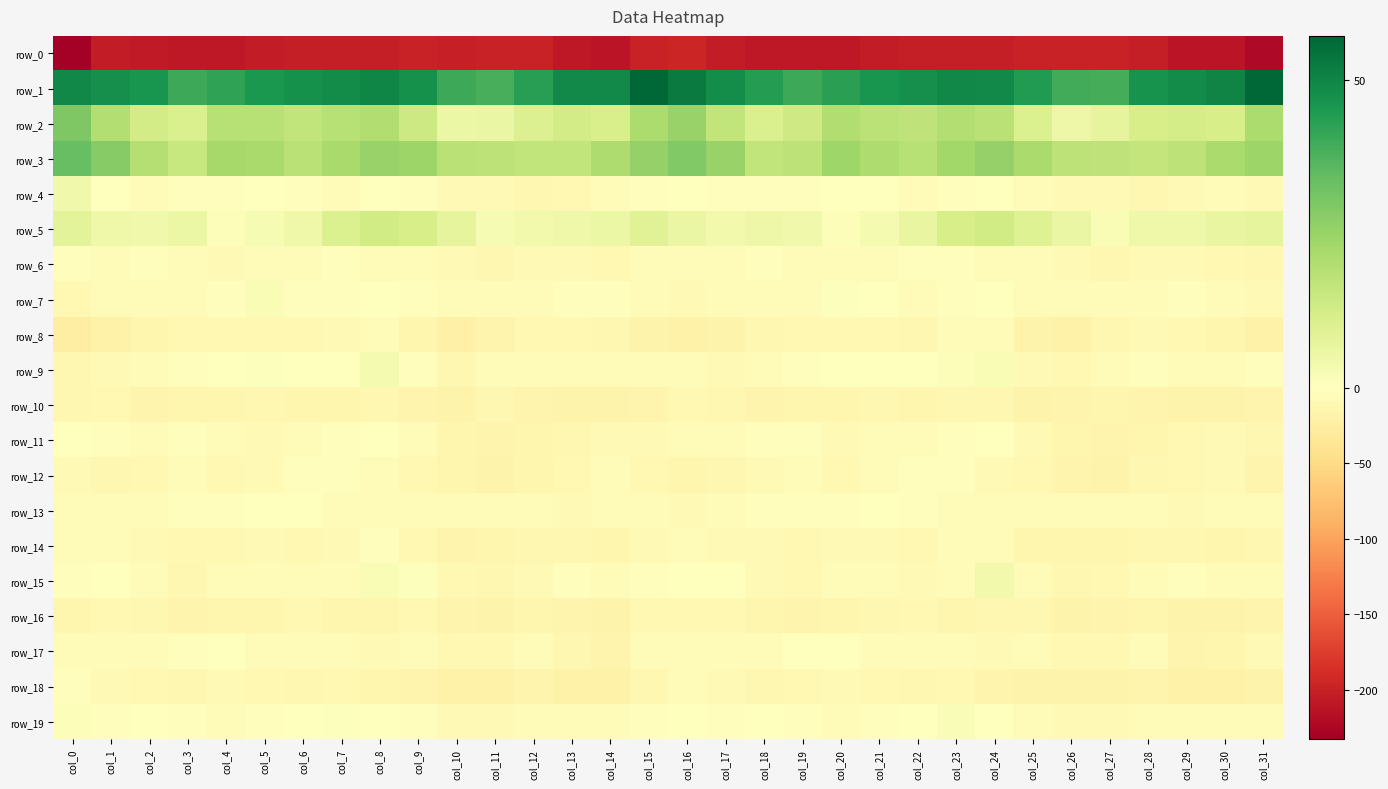

Between col_31 and col_30, which is larger?

col_30